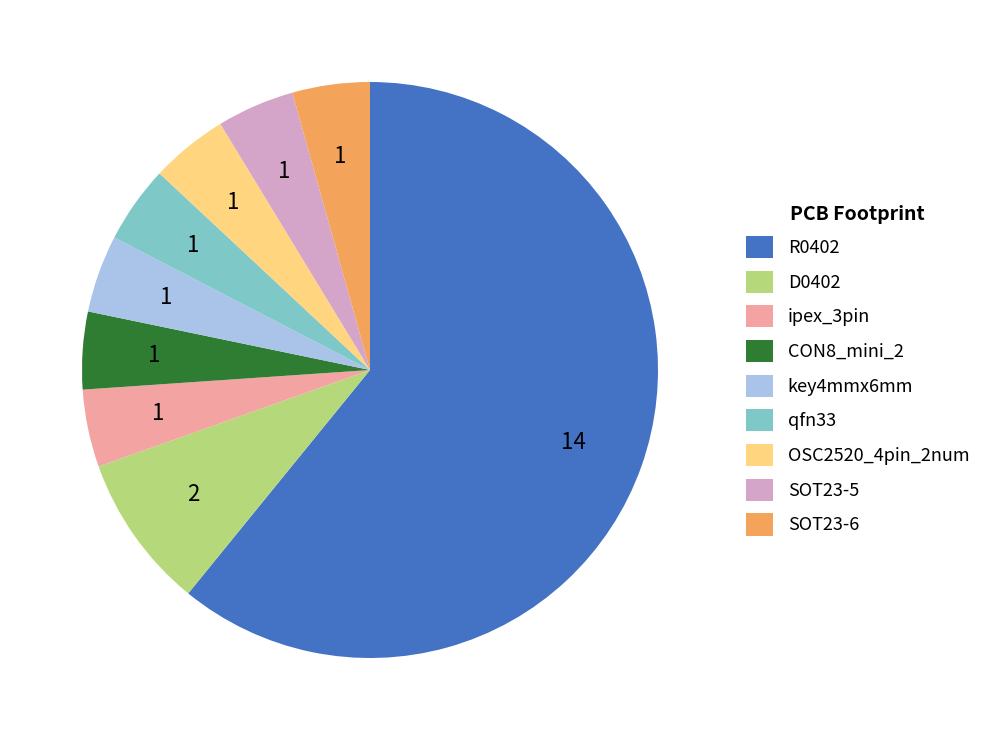

Which has a higher value, qfn33 or R0402?

R0402